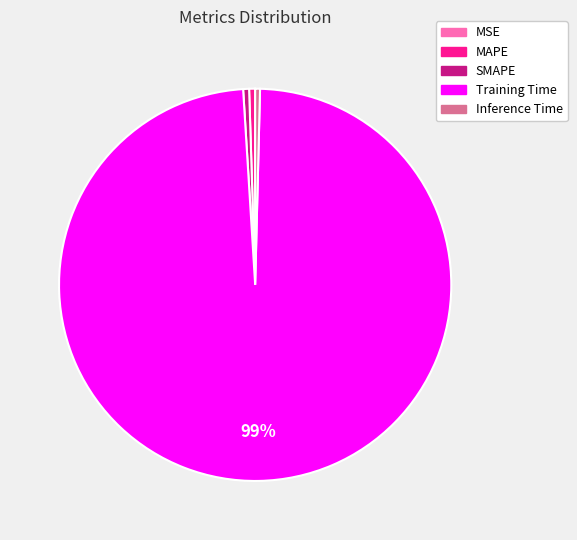

Do Inference Time and Training Time together represent more than half of the pie?

Yes